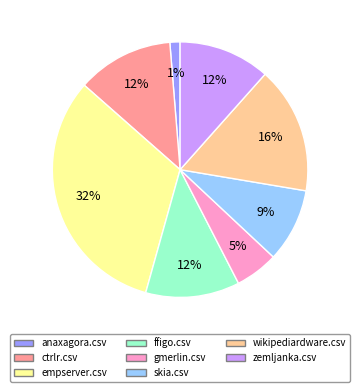

Combined, do empserver.csv and ffigo.csv account for over 50%?

No